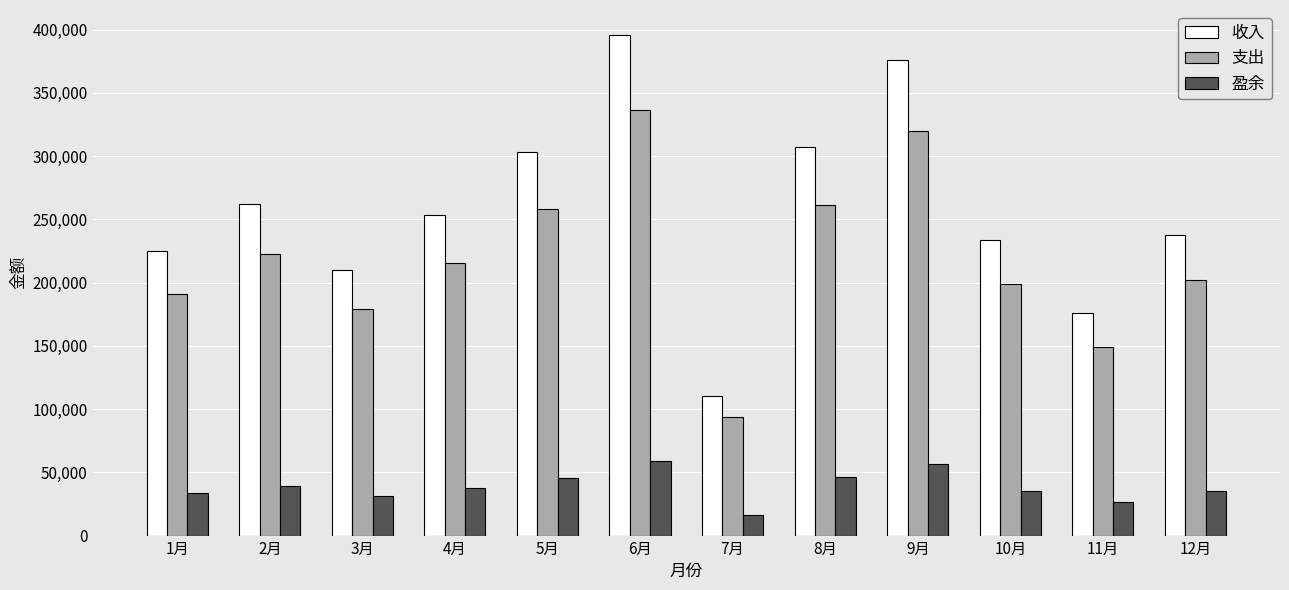

True or false: 收入 has a value of 225111 at 1月.

True